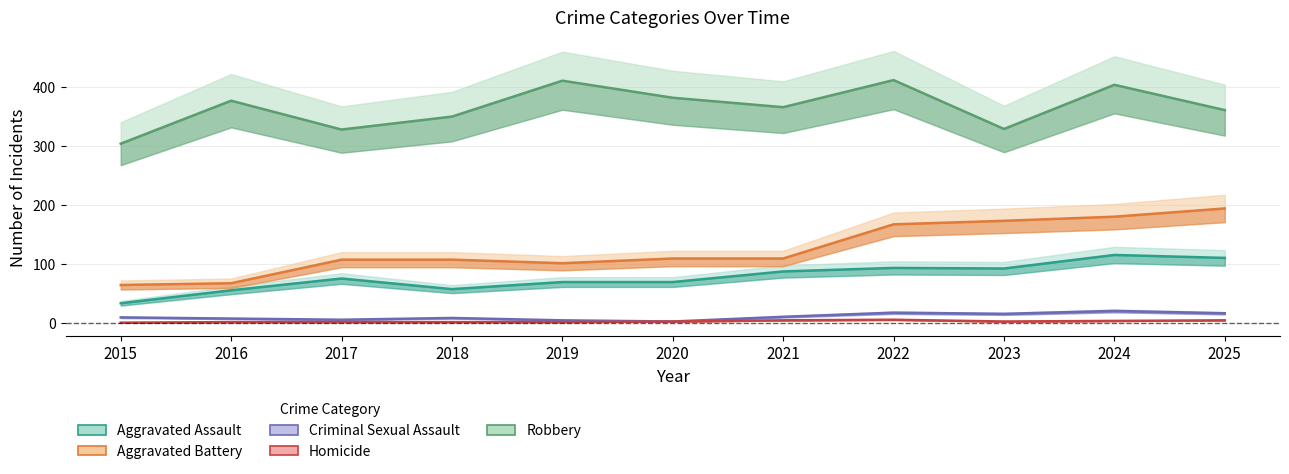

True or false: Homicide has a value of 1 at 2020.

False